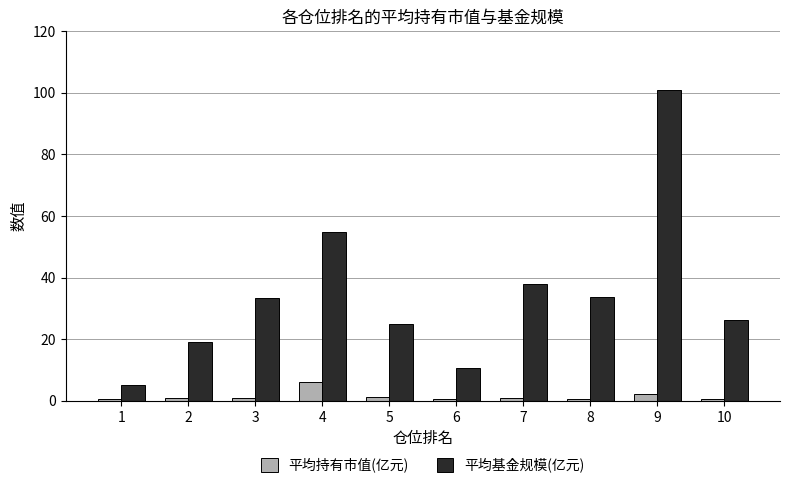

What is the difference between the second highest and second lowest values in the 平均基金规模(亿元) series?

44.1